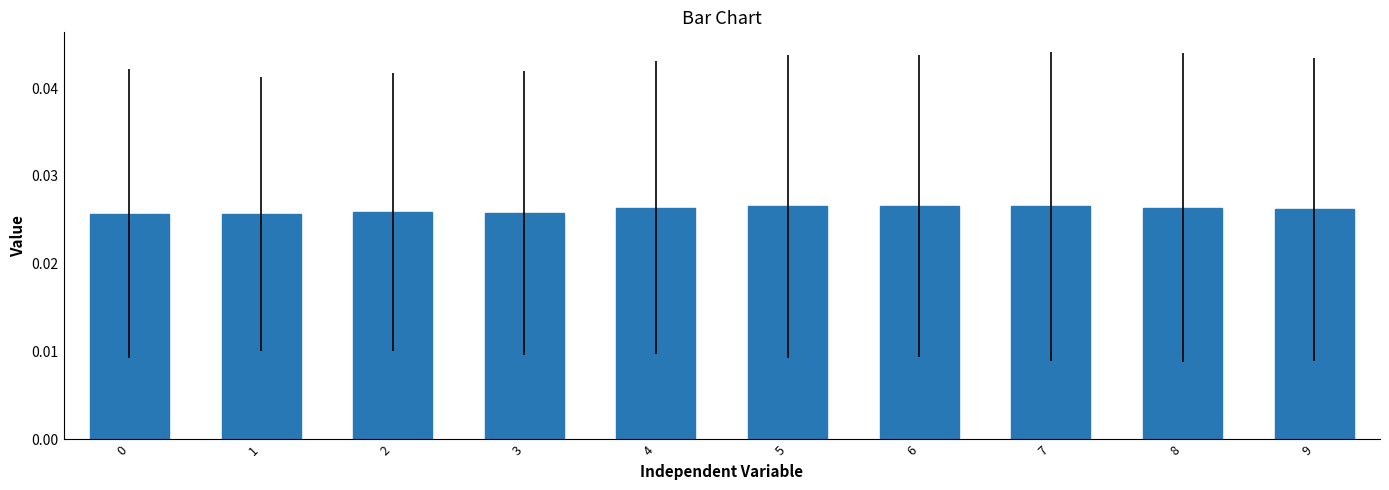

Are the bars horizontal?

No